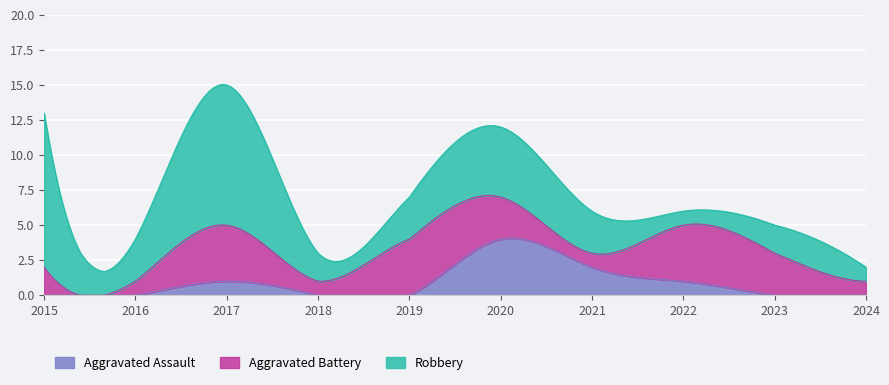

Which has a higher value, 2016 or 2017?

2017